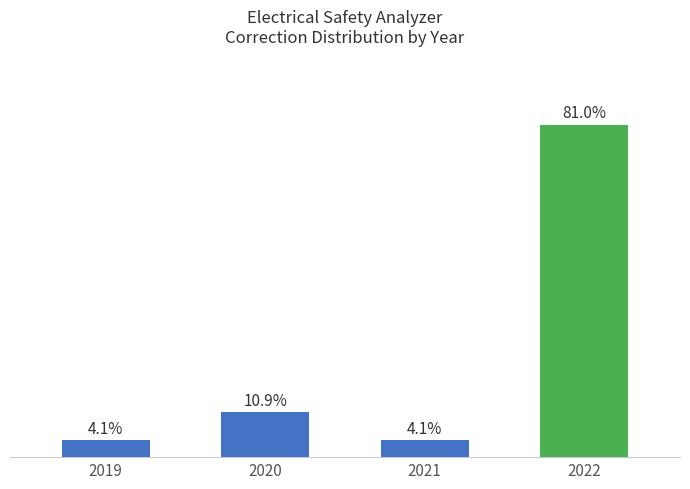

What is the sum of the values at 2020 and 2021?

15.0